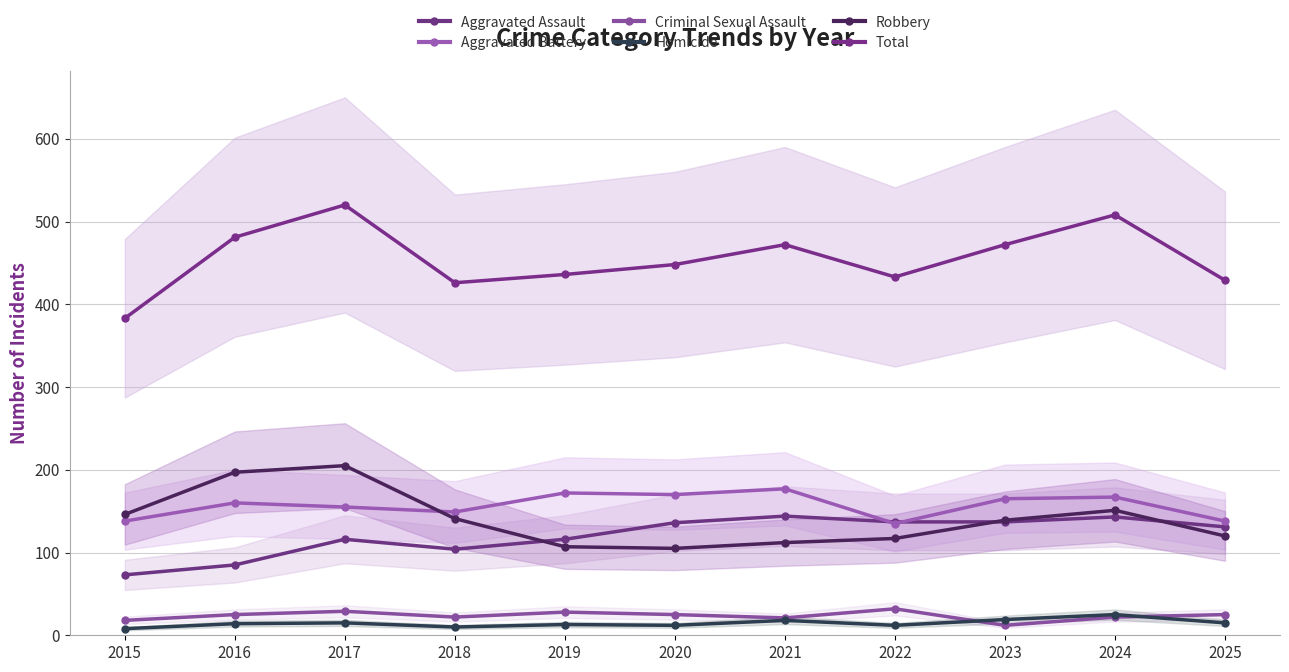

True or false: Robbery has a value of 23 at 2019.

False